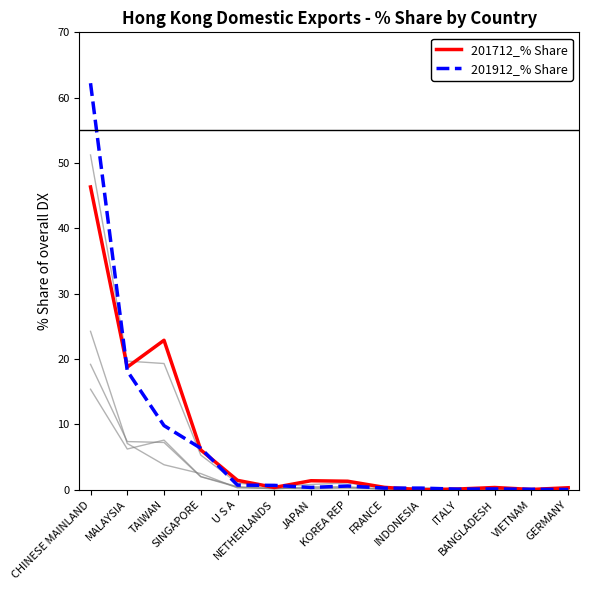

At which category is the sum across all series the highest?

CHINESE MAINLAND